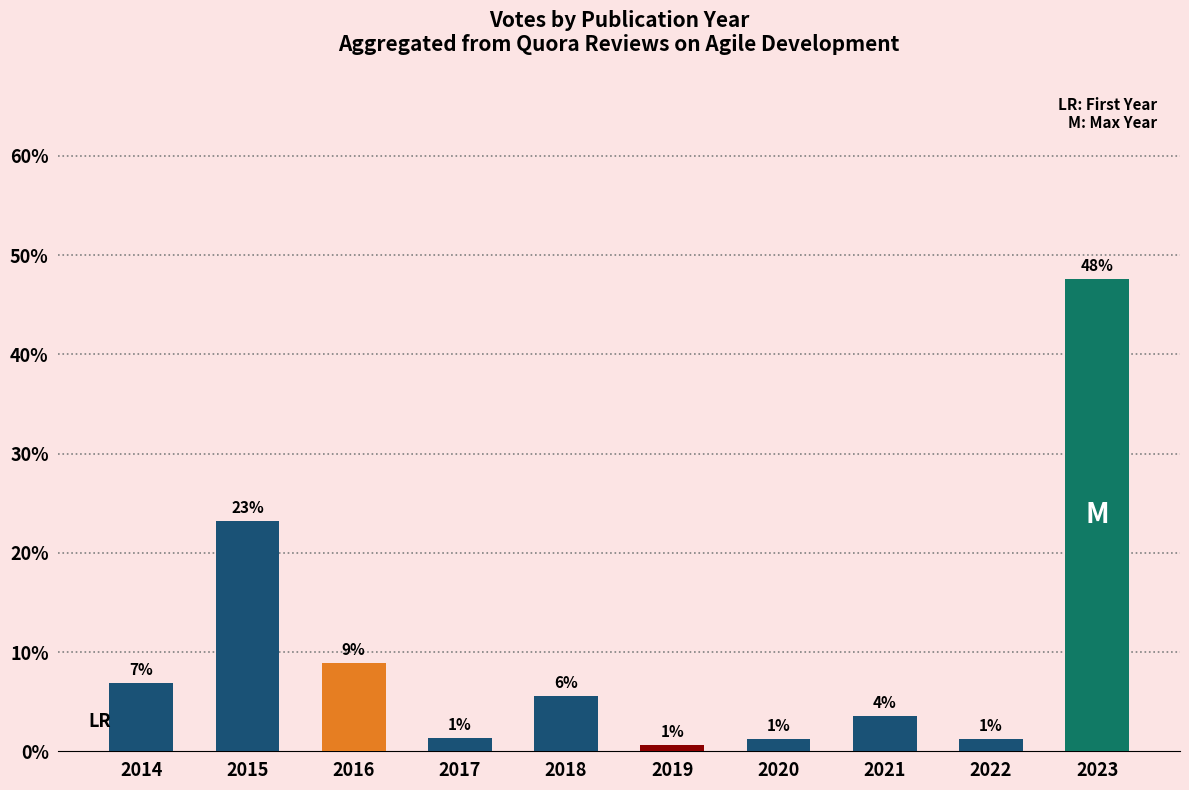

Rank the categories by value from highest to lowest.

2023, 2015, 2016, 2014, 2018, 2021, 2017, 2020, 2022, 2019